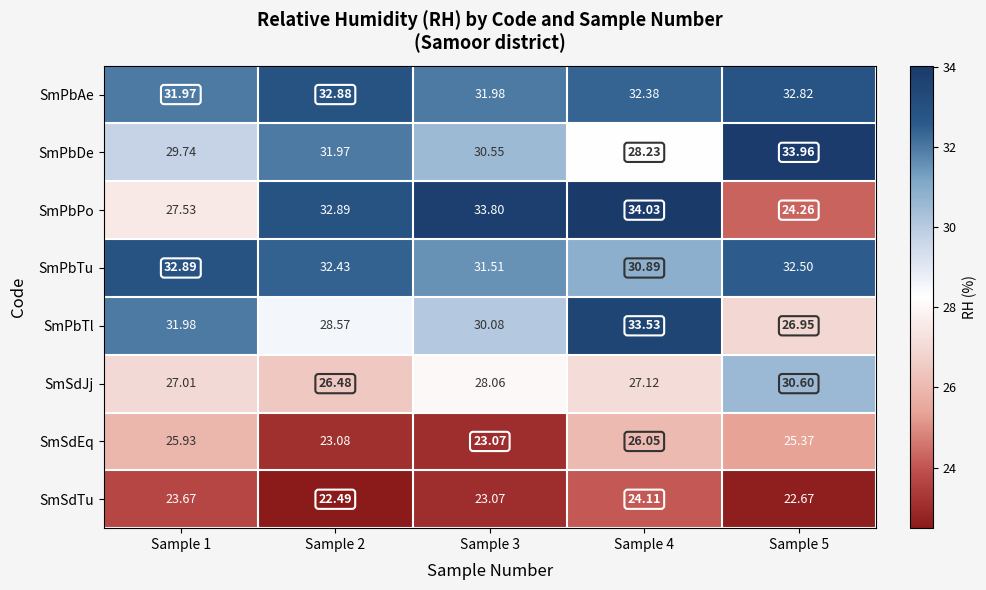

What is the difference between the highest and lowest values at Sample 4?

9.9